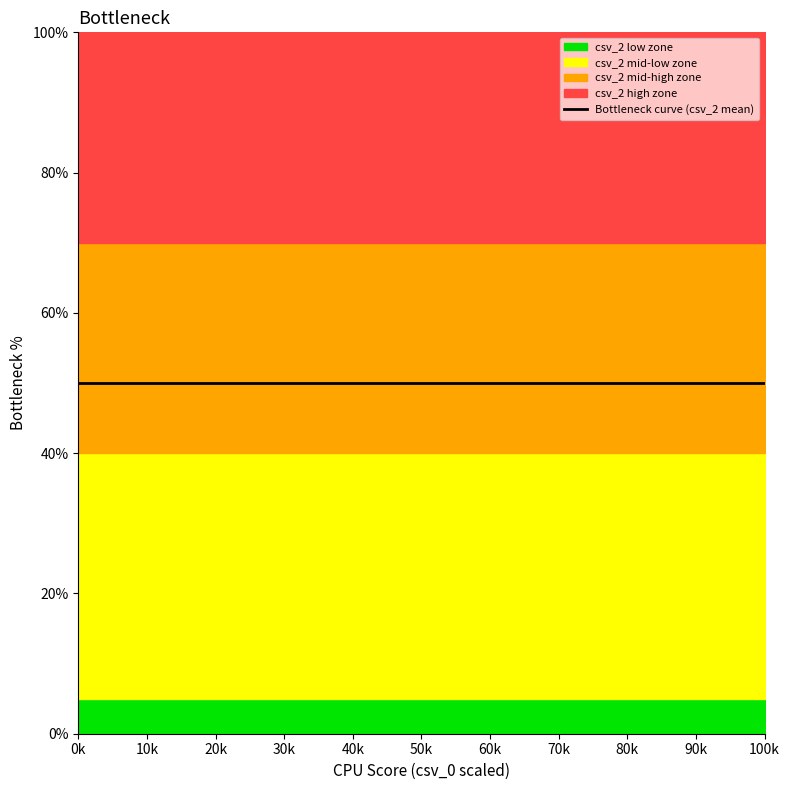

What is the total value across all series at 0.05?

2.9